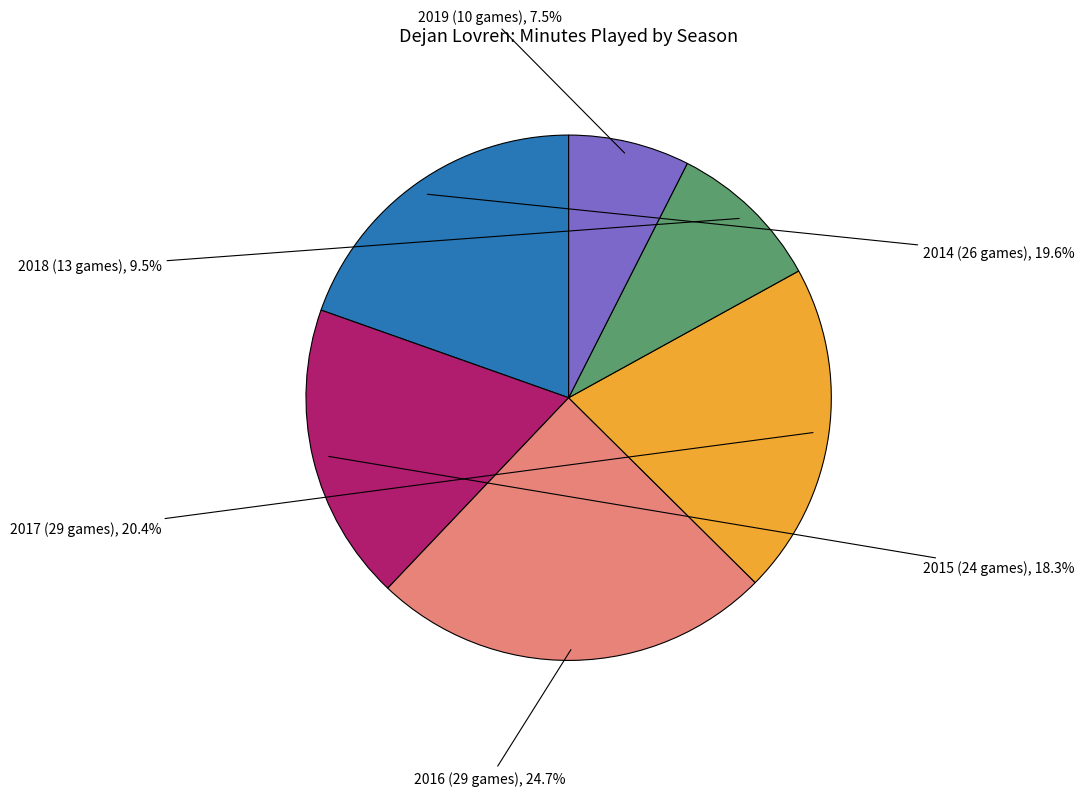

Is there any slice that represents more than half of the pie?

No